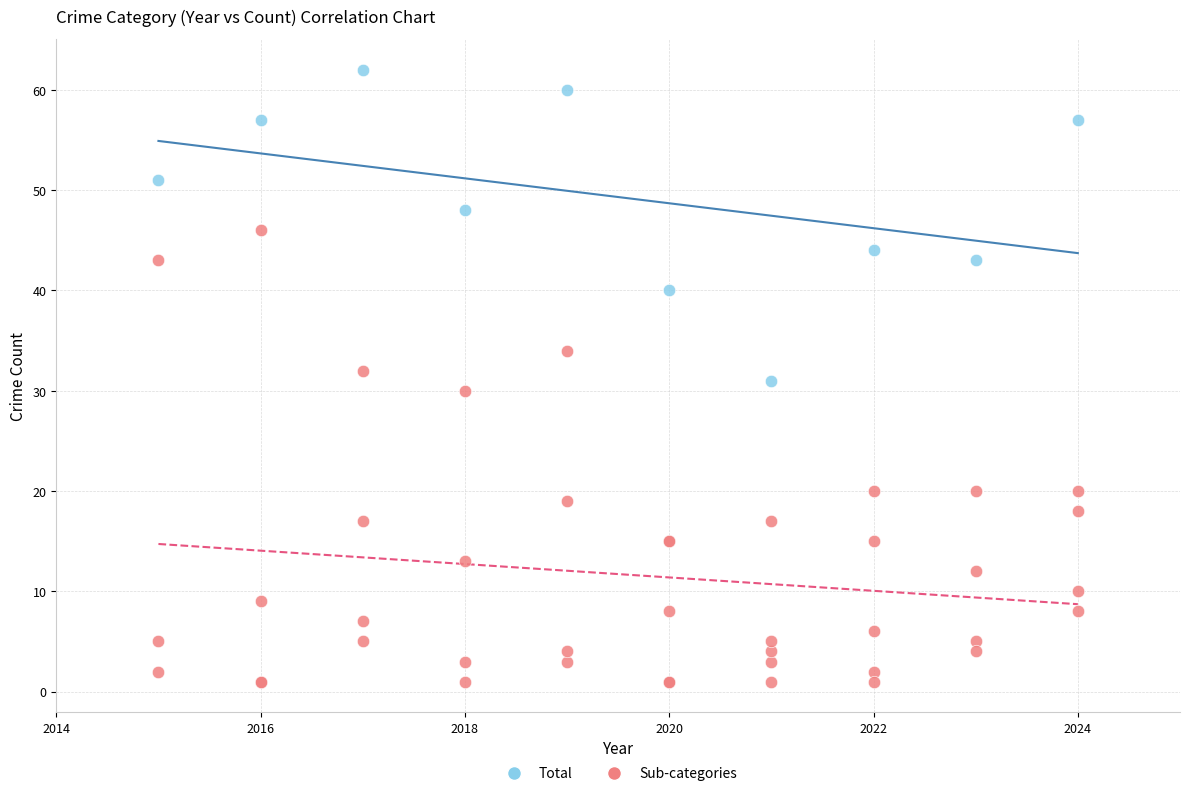

Which series reaches the maximum Y coordinate?

Total